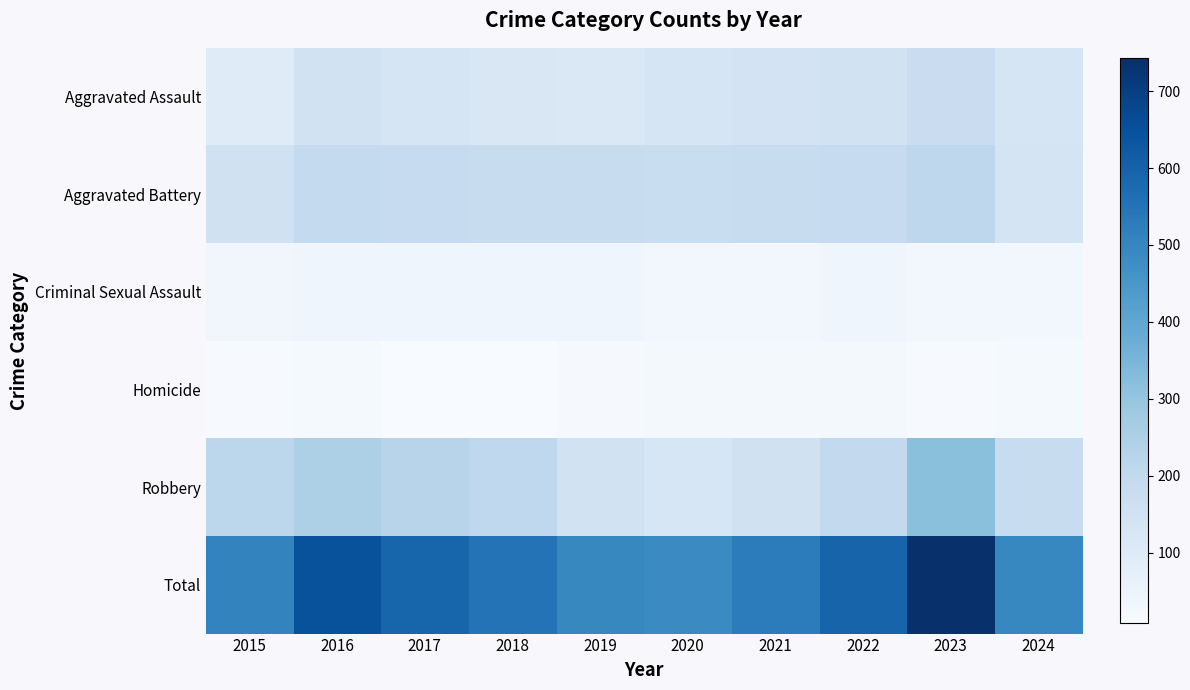

How many distinct data groups are displayed?

6